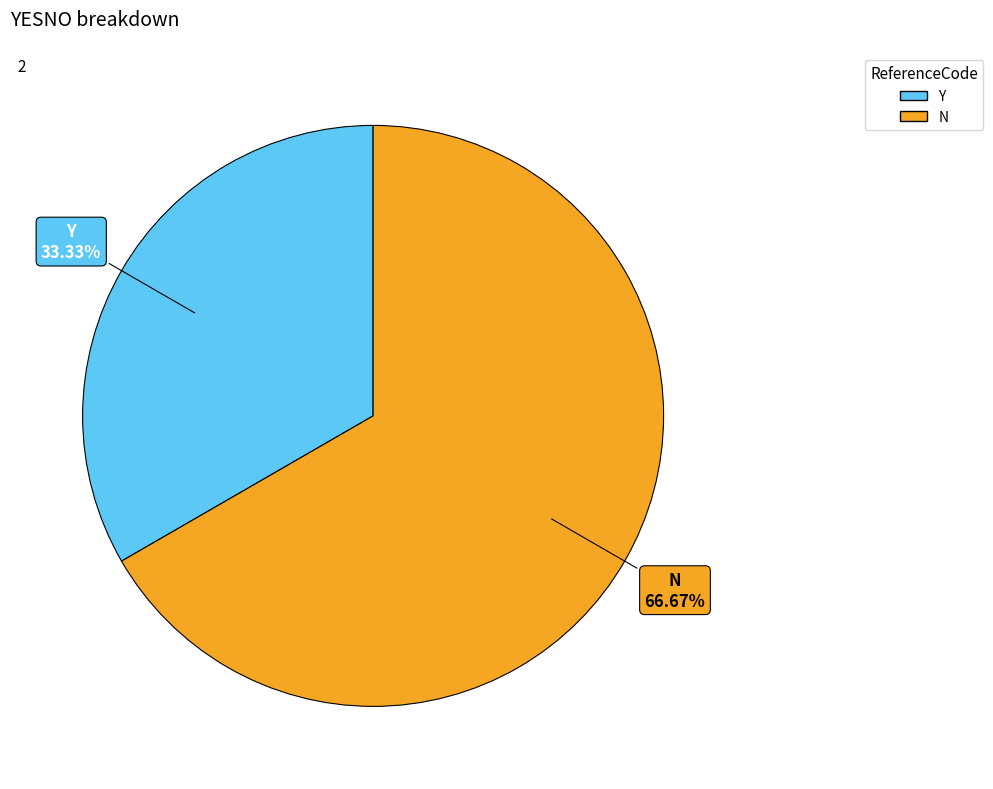

To the nearest percent, what is the difference between the largest and smallest slice percentages?

33%